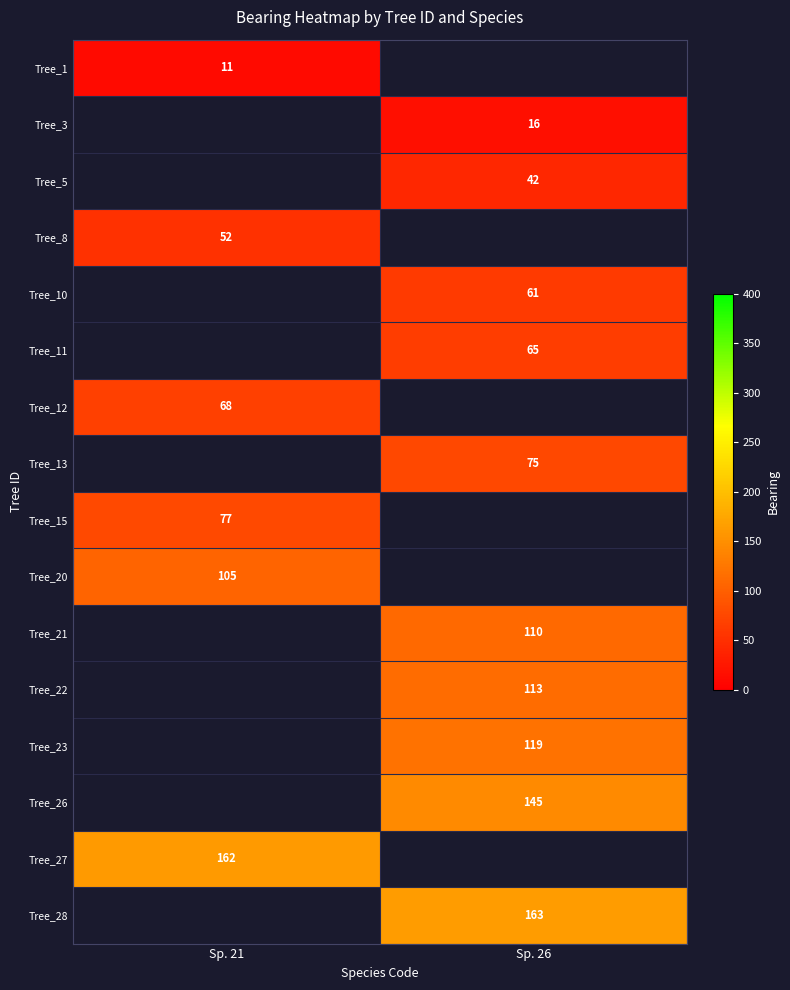

Is it true that Tree_27 equals 162 at Sp. 21?

True